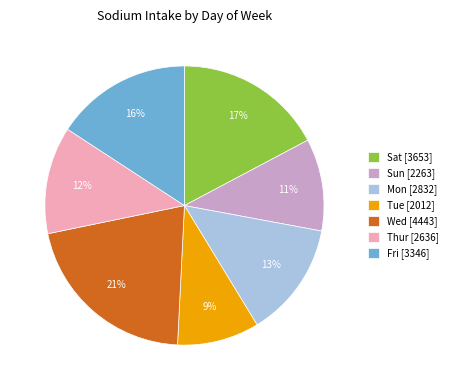

Do Tue [2012] and Sat [3653] together represent more than half of the pie?

No